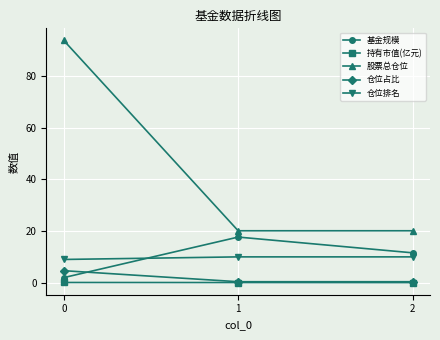

How many data points does each series have?

3